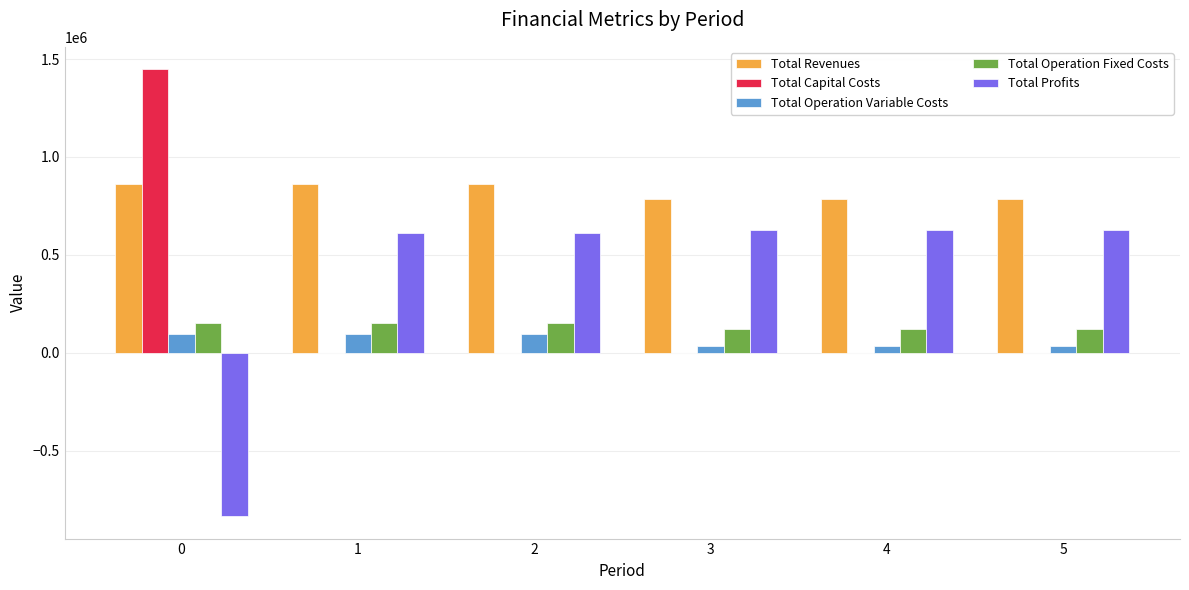

What are all the series names shown in the legend?

Total Revenues, Total Capital Costs, Total Operation Variable Costs, Total Operation Fixed Costs, Total Profits